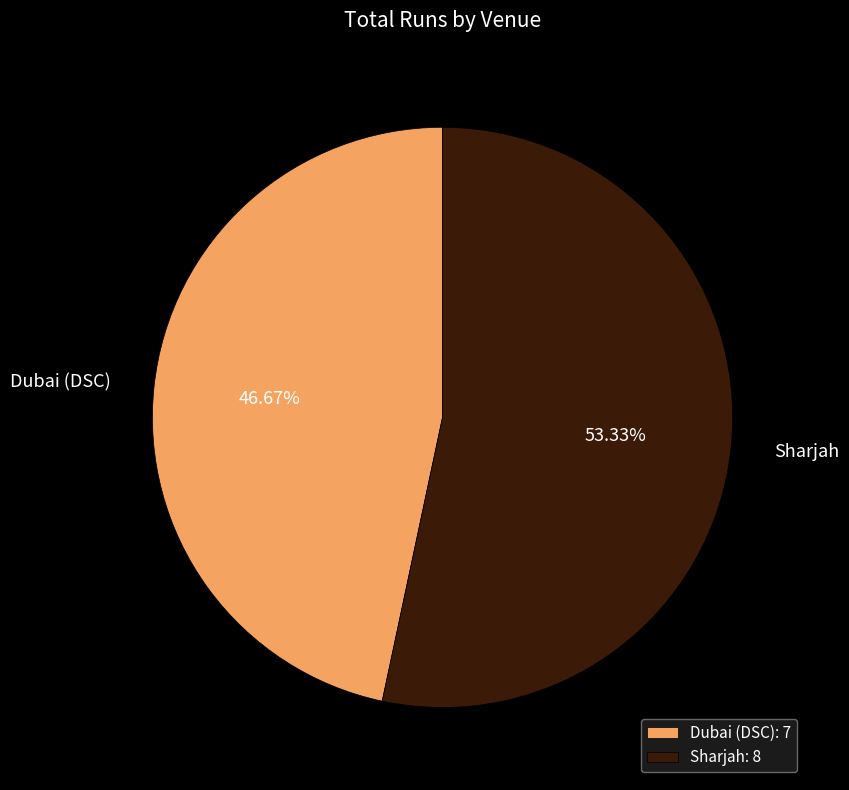

What is the total percentage of Dubai (DSC) and Sharjah?

100.0%